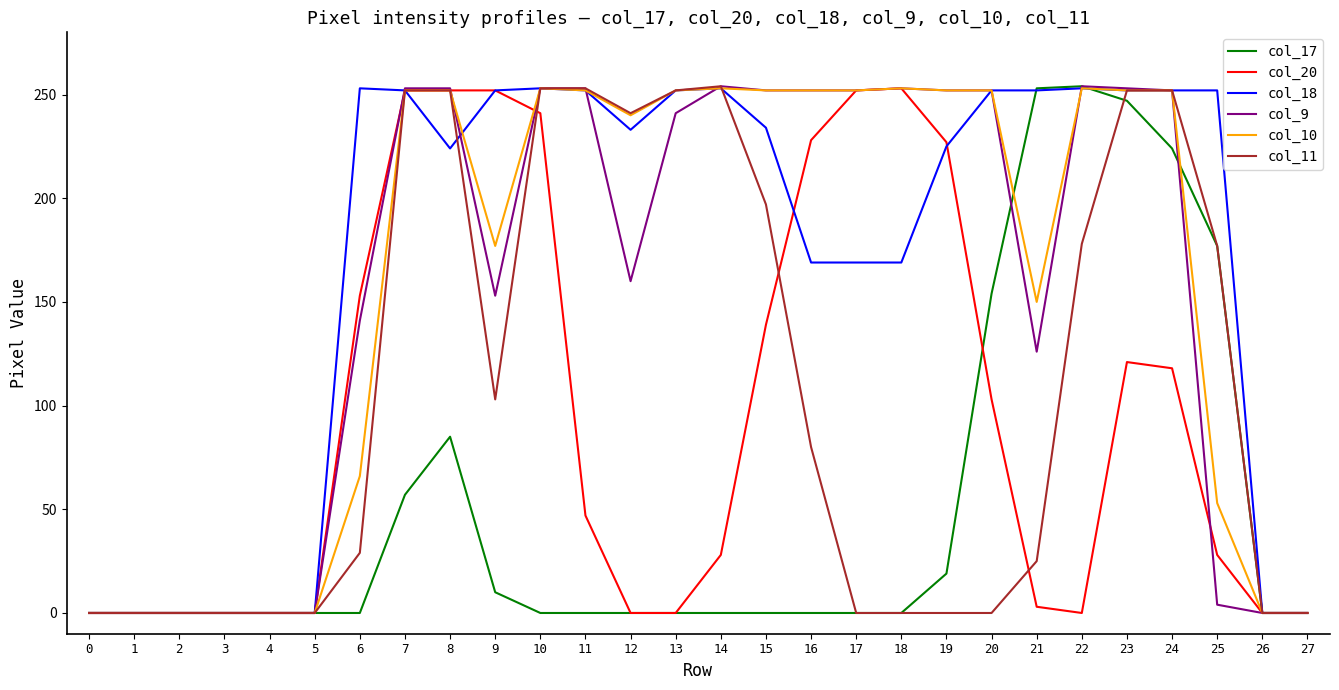

Which series has the largest total across all categories?

col_18